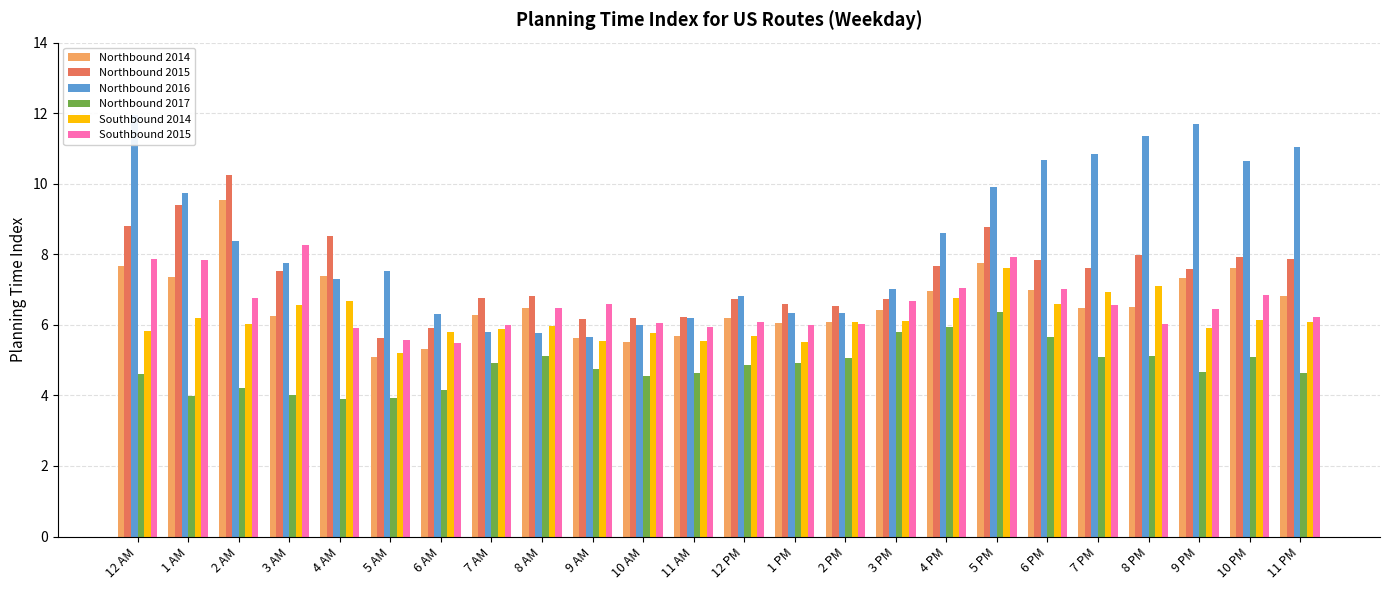

Rank the series at 7 AM from lowest to highest value.

Northbound 2017, Northbound 2016, Southbound 2014, Southbound 2015, Northbound 2014, Northbound 2015